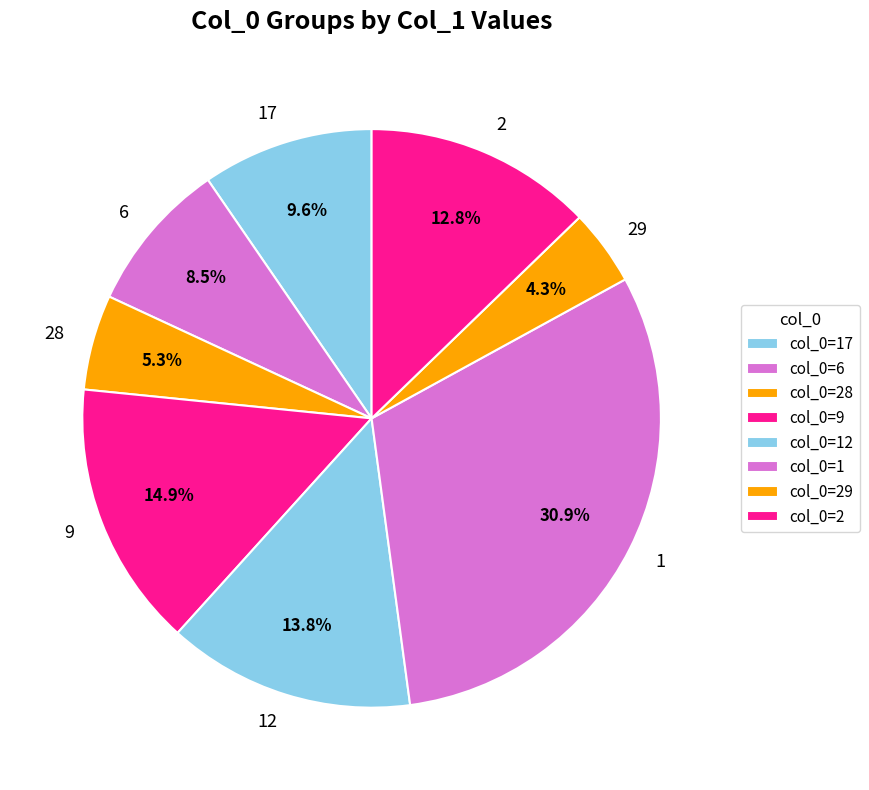

To the nearest percent, what is the average slice percentage?

12%